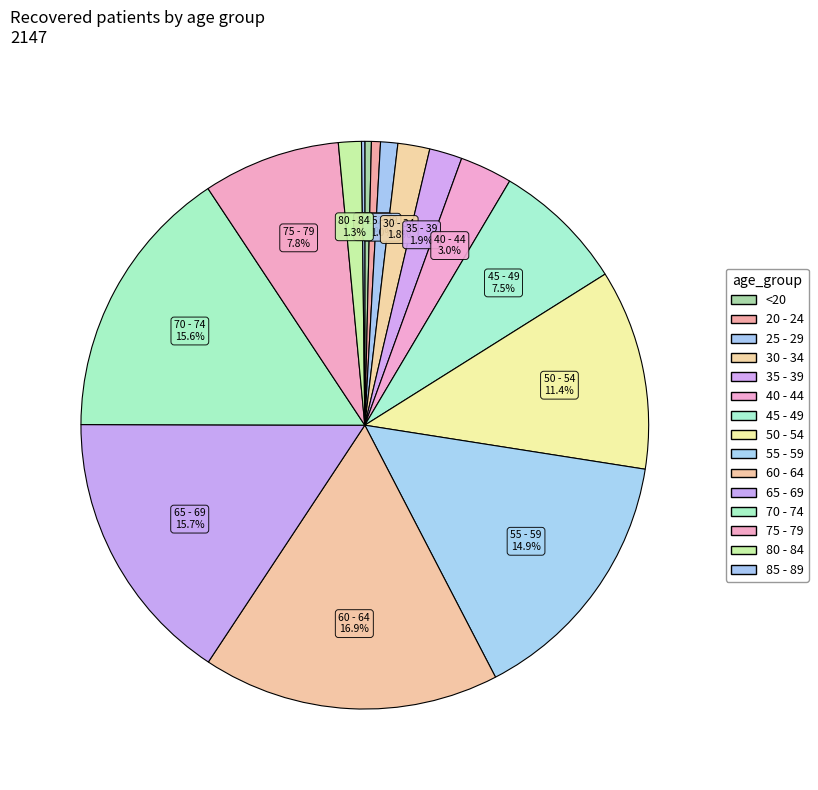

To the nearest percent, what percentage of the pie is 20 - 24?

1%